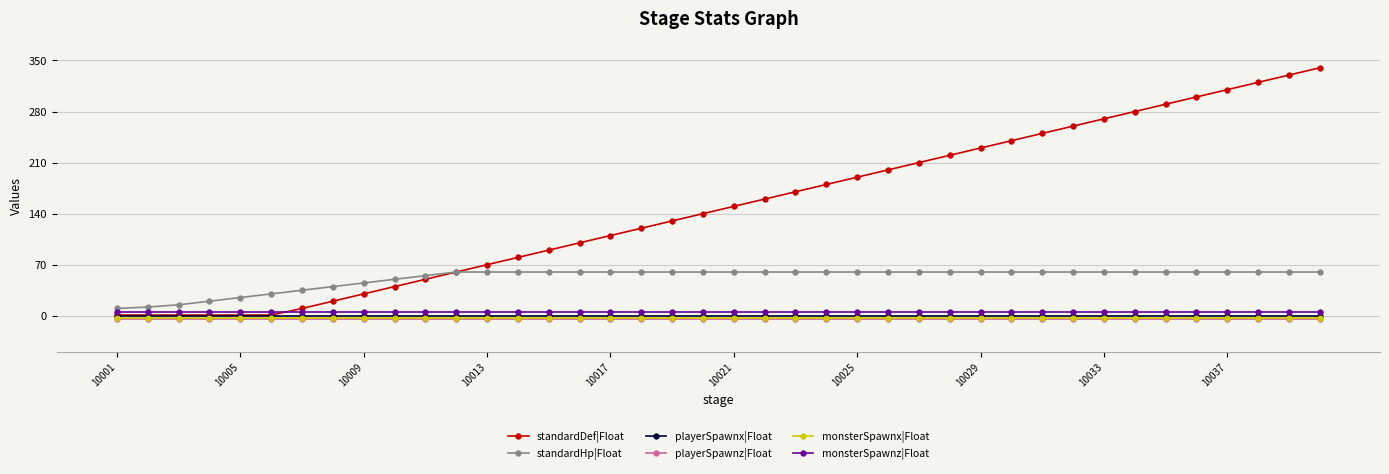

Which series has the largest total across all categories?

standardDef|Float